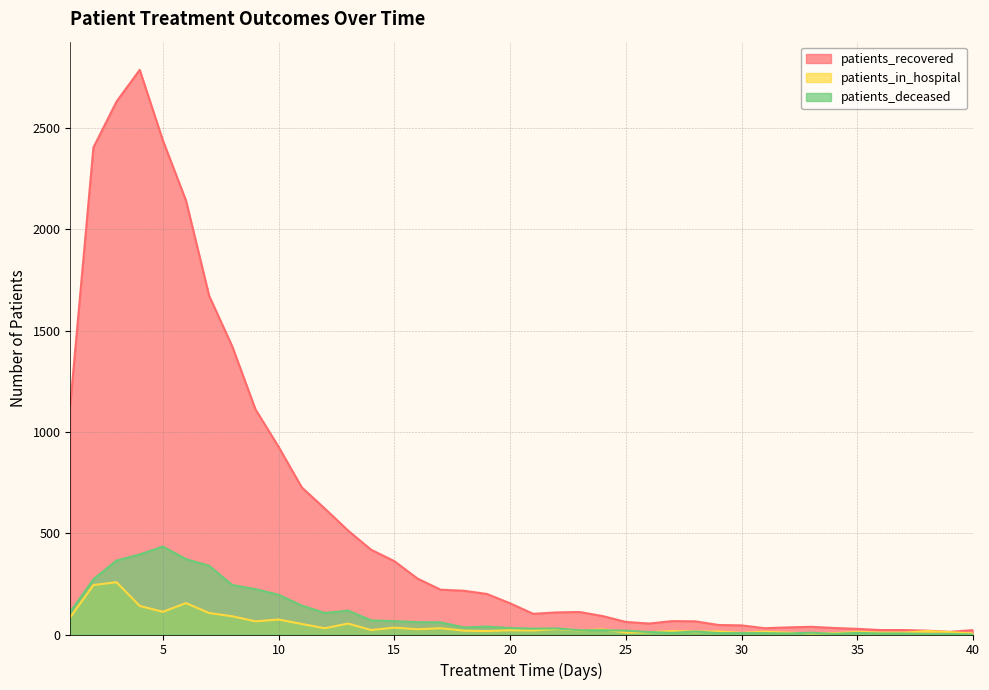

What is the greatest value displayed?

2786